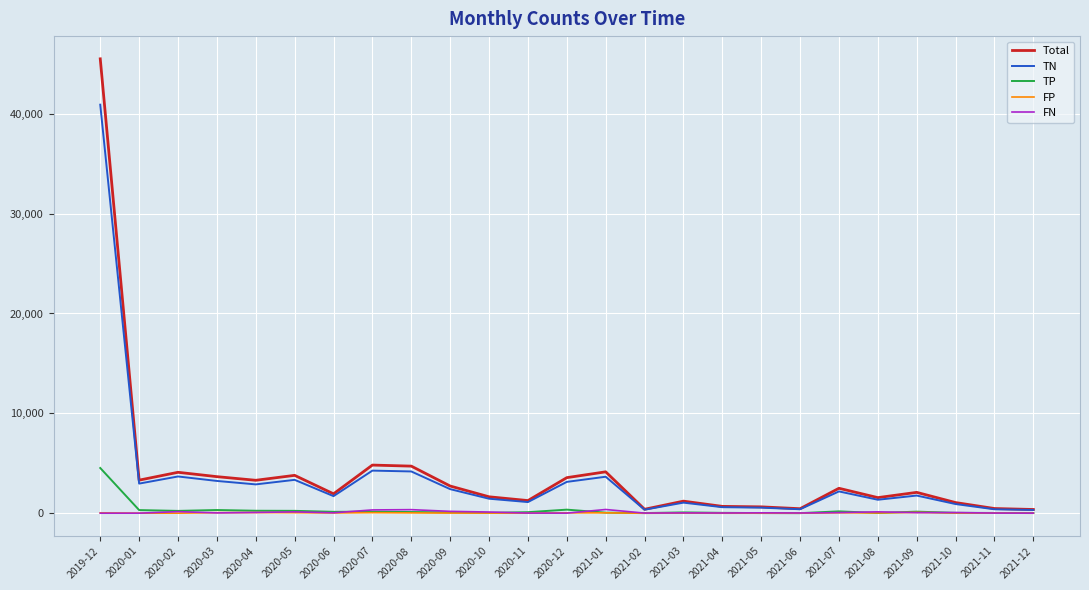

At which category is the sum across all series the highest?

2019-12